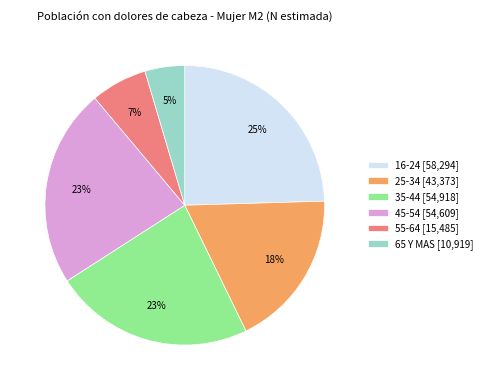

Is it true that 45-54 [54,609] is 23% of the pie?

True